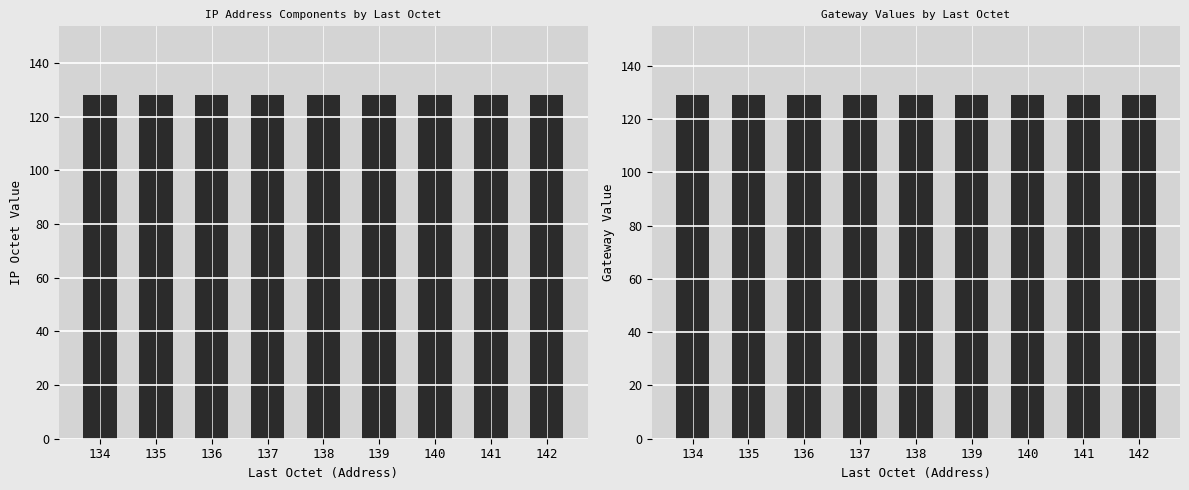

What are all the series names shown in the legend?

IP_3, Gateway